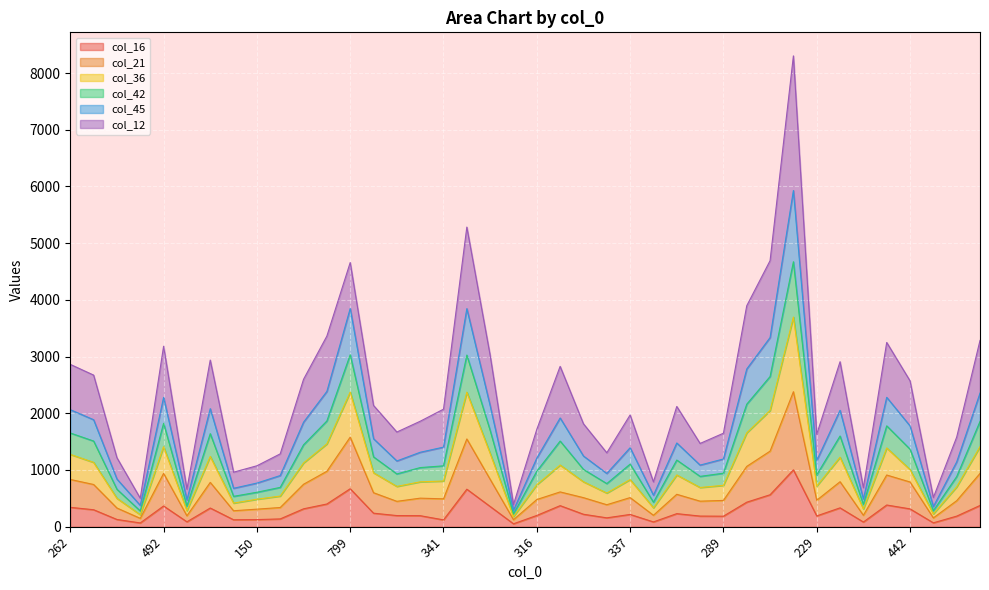

At how many categories does at least one series exceed 5863?

1